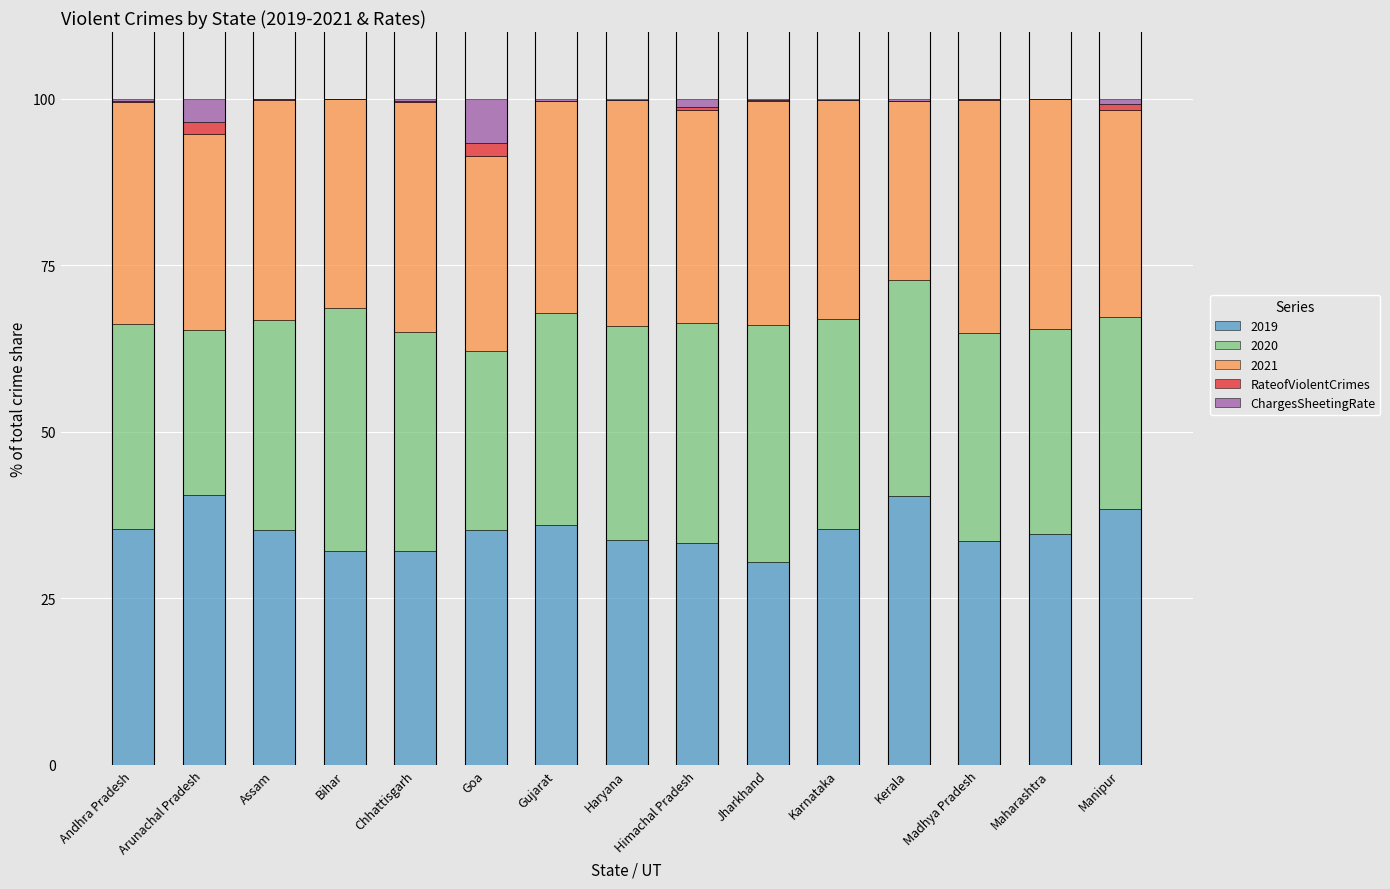

What is the sum of all 2019 values?

526.6